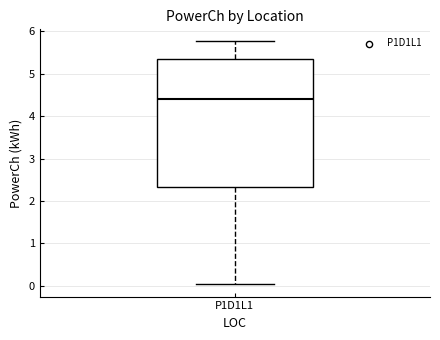

Read this box plot against the y-axis: the position of the median line, the range covered by the box, and the ends of both whiskers. The values are not printed on the chart, so give them approximately, as read against the axis.

median 4.4, box 2.3 to 5.3, whiskers 0.0 to 5.8